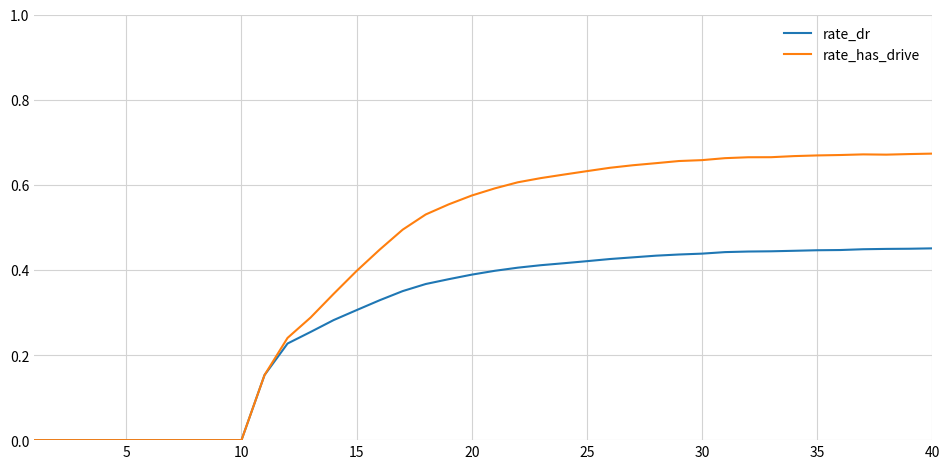

Which series has the largest total across all categories?

rate_has_drive